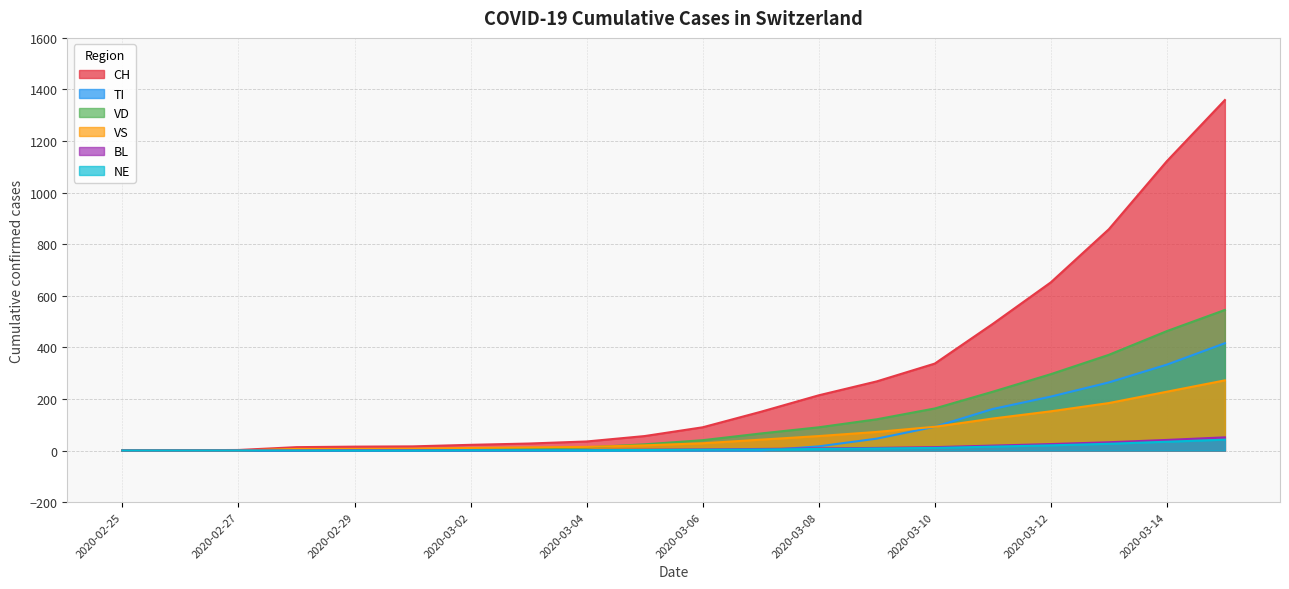

Which series has the widest spread of values?

CH